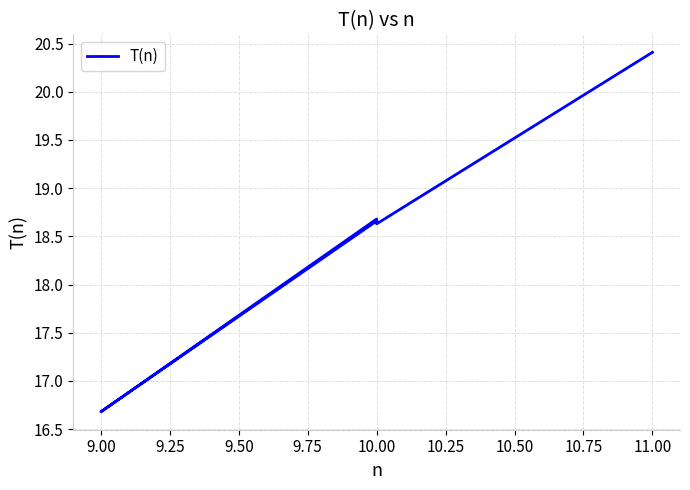

What is the average value?

18.6